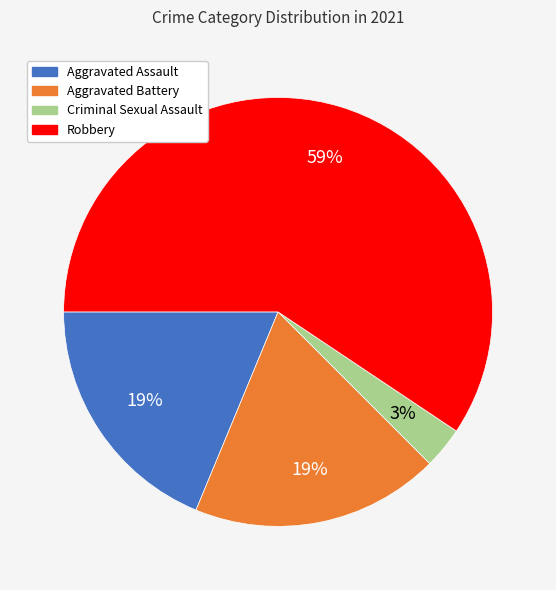

To the nearest percent, what is the difference between the largest and smallest slice percentages?

56%